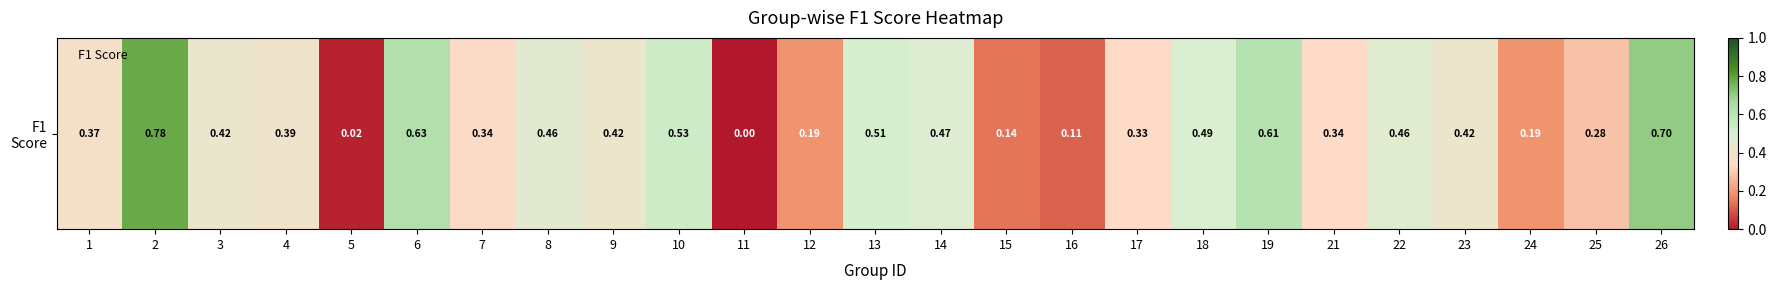

True or false: the data shows 0.3 at 17.

True